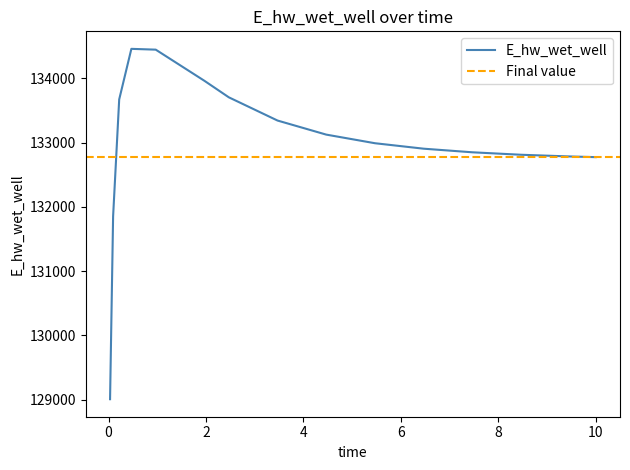

True or false: there are more than 0 points higher than both neighbors.

True